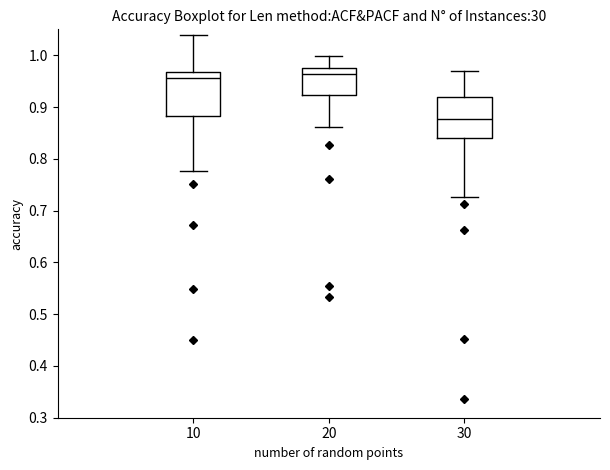

Reading left to right, read every box against the y-axis: the position of its median line, the range the box covers, and the ends of its whiskers. The values are not printed on the chart, so give them approximately, as read against the axis.

10: median 0.96, box 0.88 to 0.97, whiskers 0.78 to 1.04
20: median 0.96, box 0.92 to 0.97, whiskers 0.86 to 1.00
30: median 0.88, box 0.84 to 0.92, whiskers 0.73 to 0.97